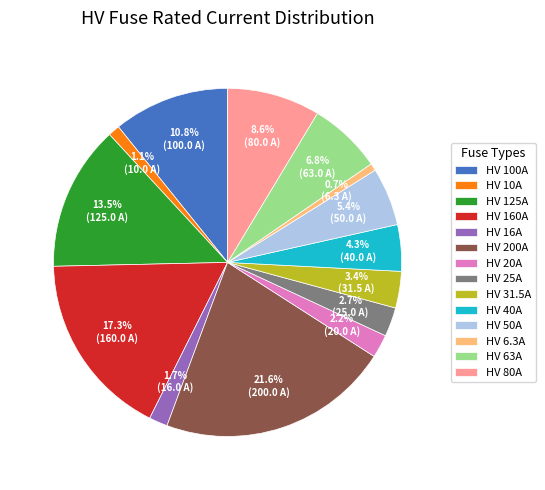

Which has a higher value, HV 100A or HV 80A?

HV 100A